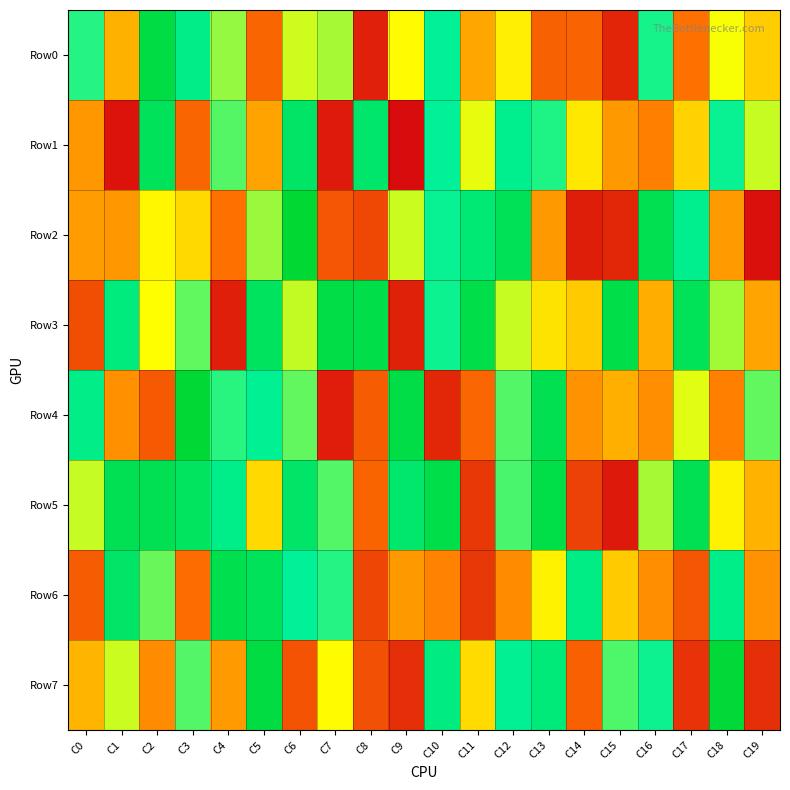

What is the spread (max minus min) of values at C2?

762479